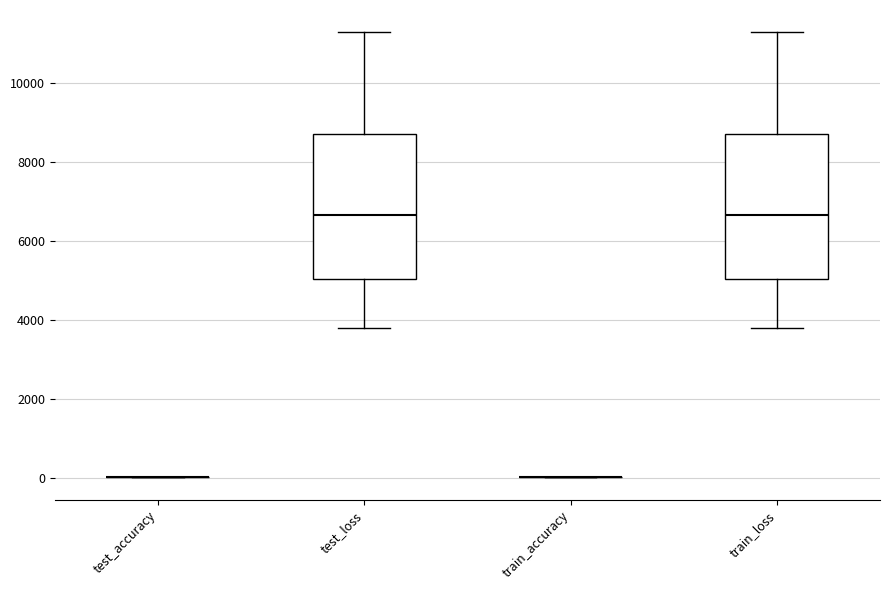

Reading left to right, read every box against the y-axis: the position of its median line, the range the box covers, and the ends of its whiskers. The values are not printed on the chart, so give them approximately, as read against the axis.

test_accuracy: box collapsed to a line at 0, whiskers 0 to 0
test_loss: median 6600, box 5000 to 8800, whiskers 3800 to 11200
train_accuracy: box collapsed to a line at 0, whiskers 0 to 0
train_loss: median 6600, box 5000 to 8800, whiskers 3800 to 11200